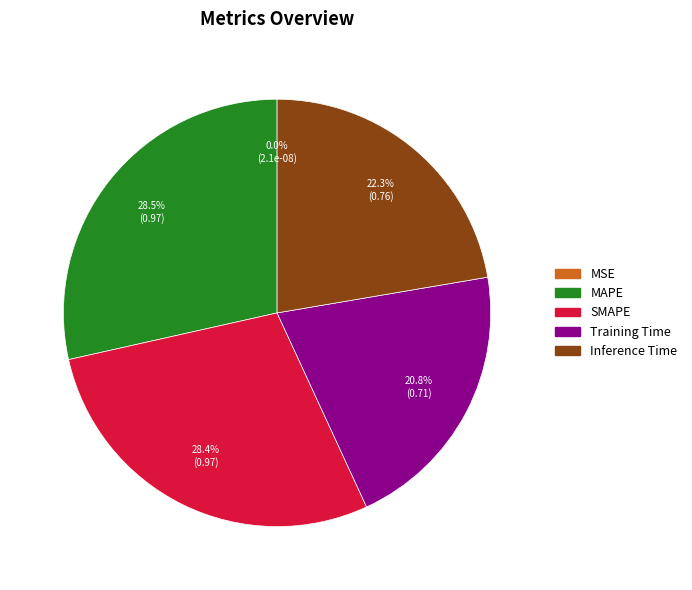

Does any single category account for the majority?

No